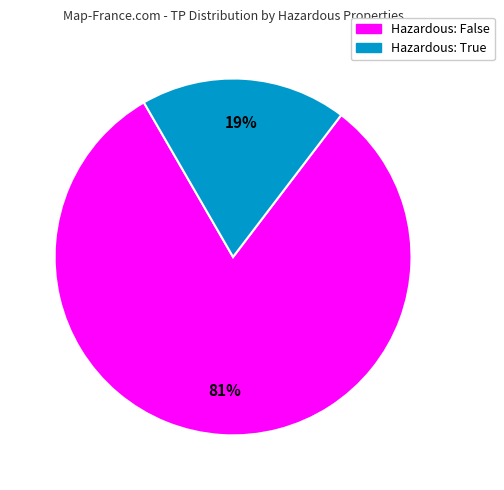

To the nearest percent, what is the average slice percentage?

50%